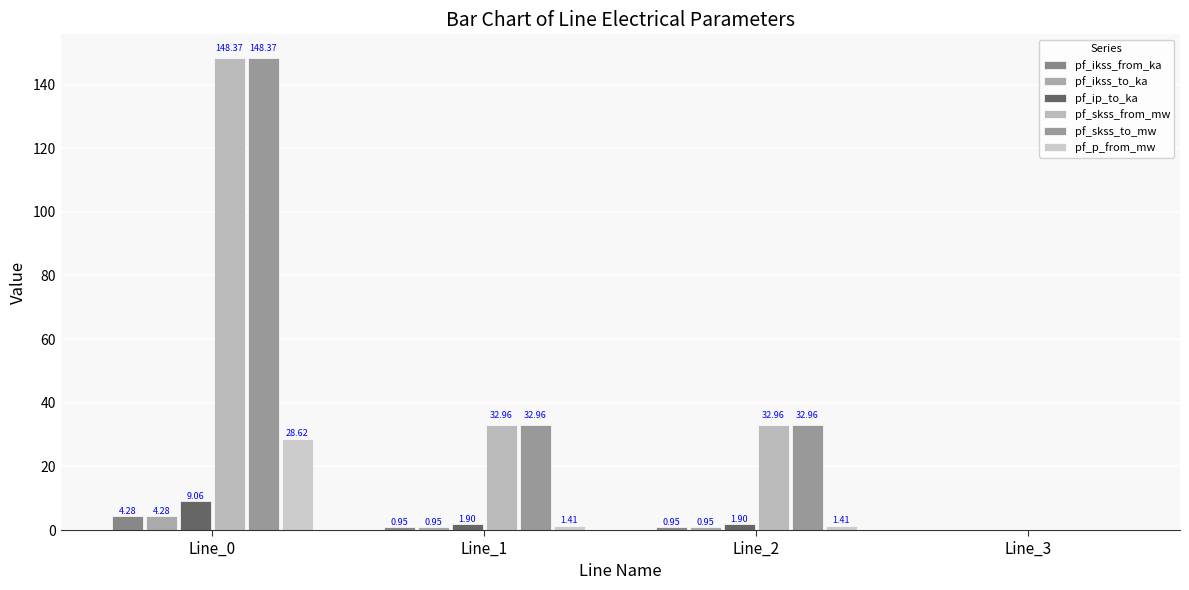

Which category has the highest value in the pf_ikss_from_ka series?

Line_0